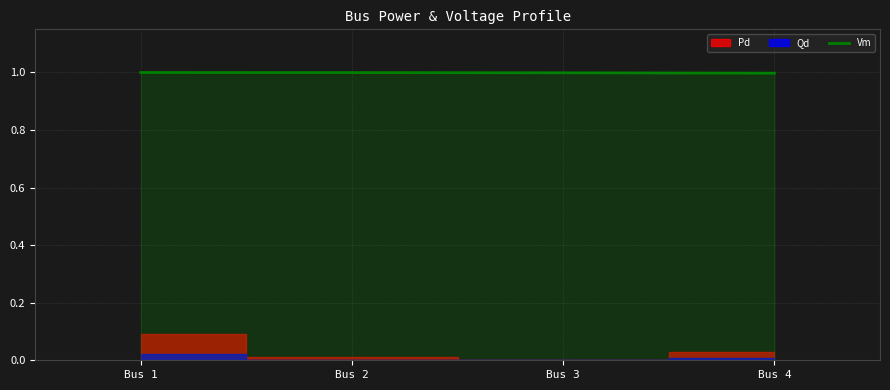

What is the minimum value for Vm?

1.0